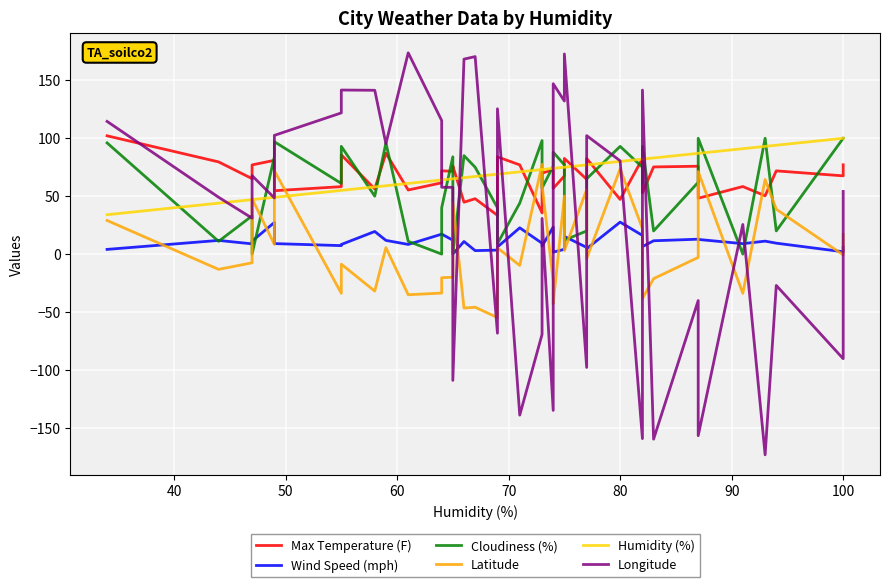

How many interior local peaks does the Longitude series have?

13